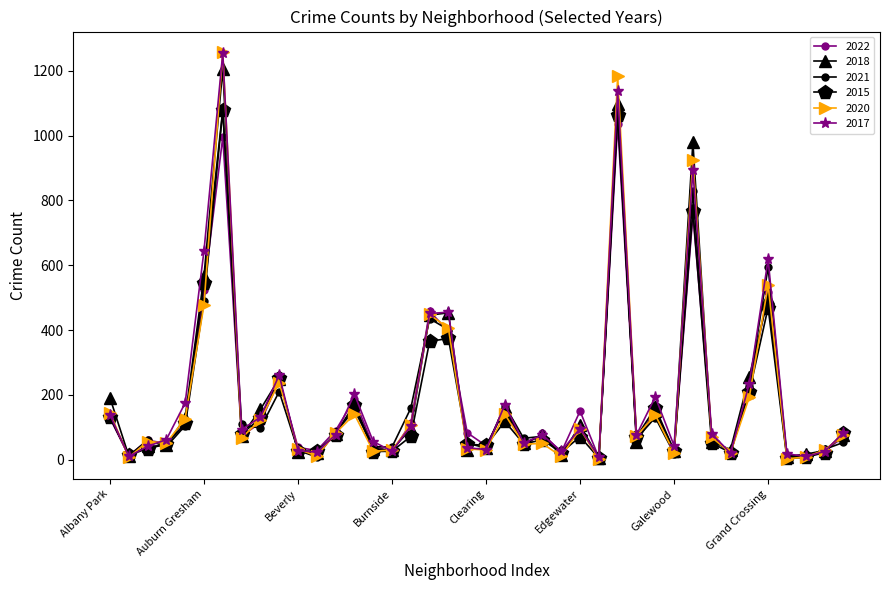

What is the maximum value for 2020?

1258